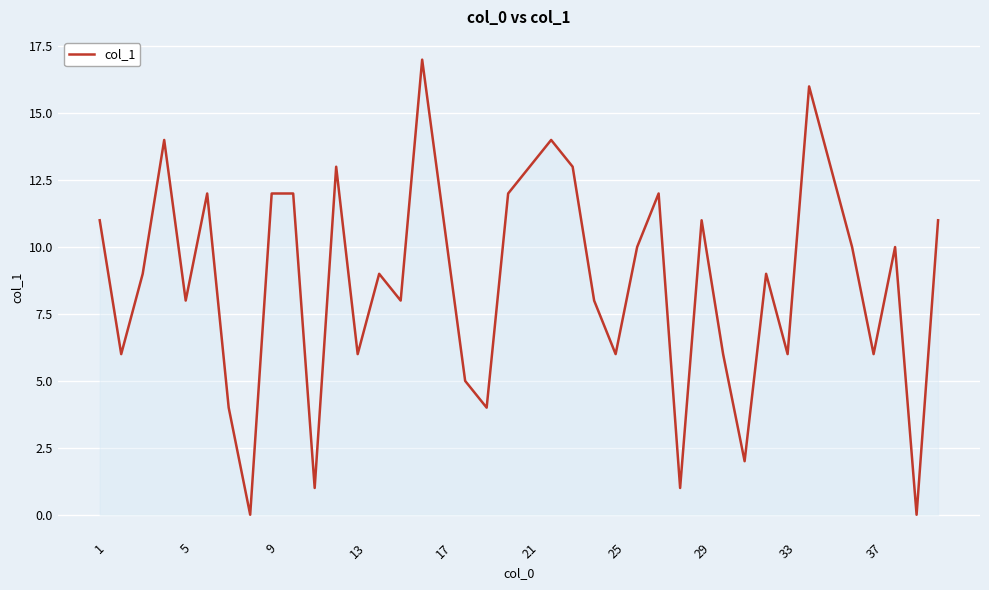

What is the greatest value displayed?

17